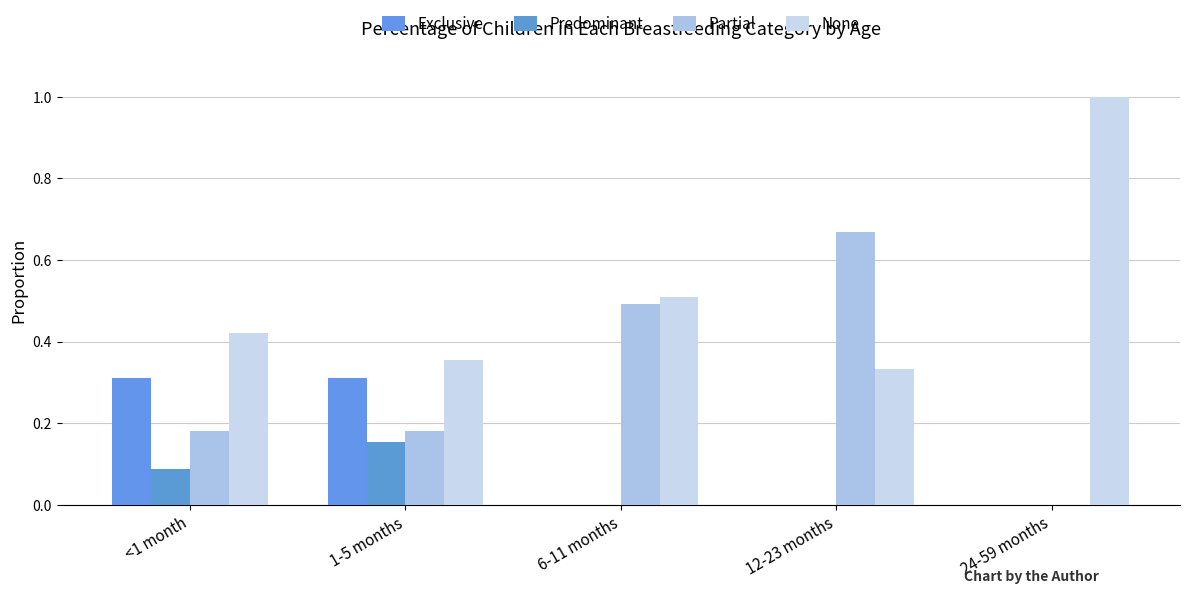

Which category has the lowest value in the Predominant series?

6-11 months